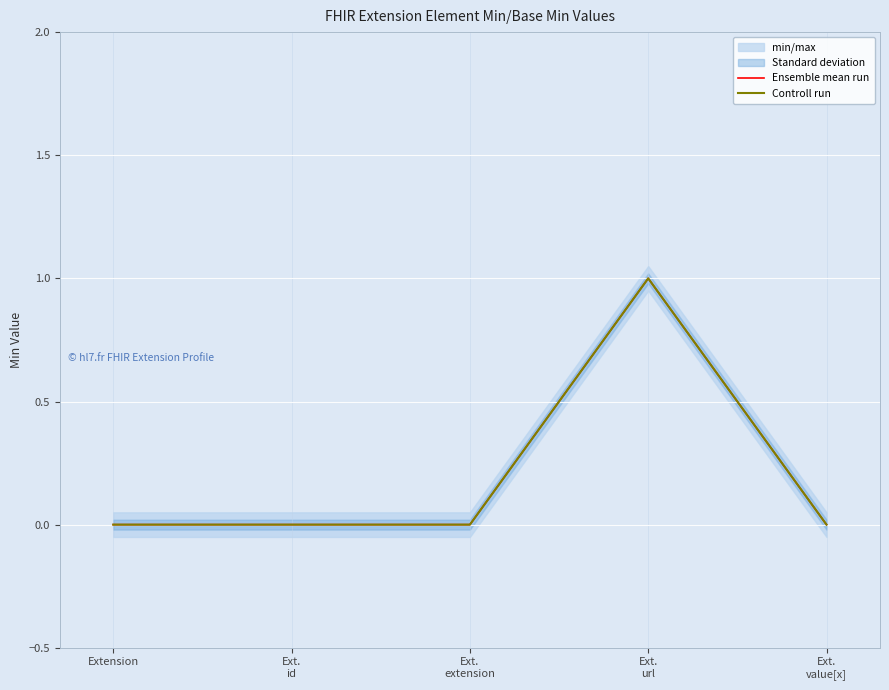

How many interior local peaks does the Ensemble mean run series have?

1